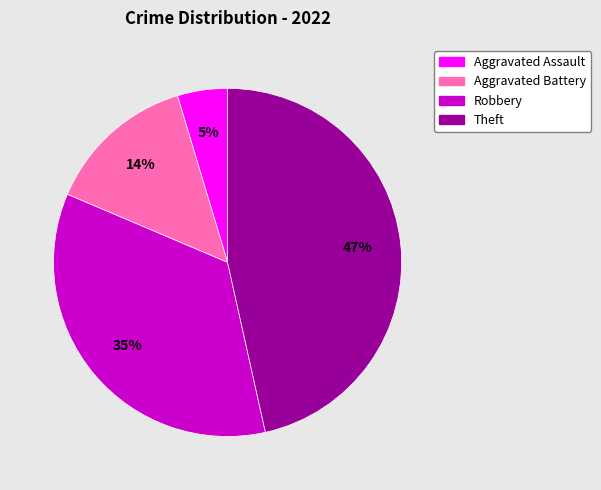

Is there any slice that represents more than half of the pie?

No